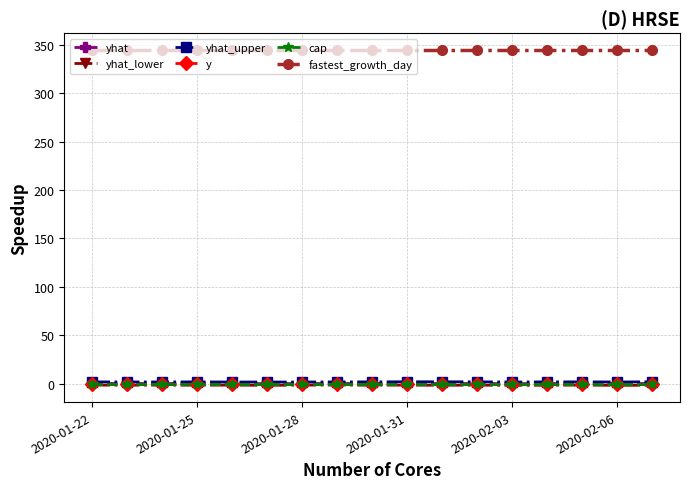

Which series has the largest total across all categories?

fastest_growth_day